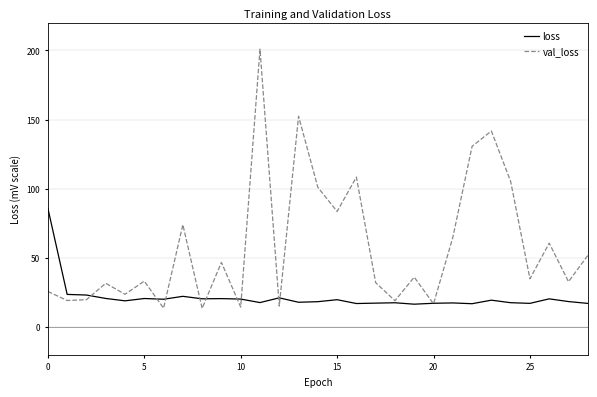

At how many categories does at least one series exceed 94?

7